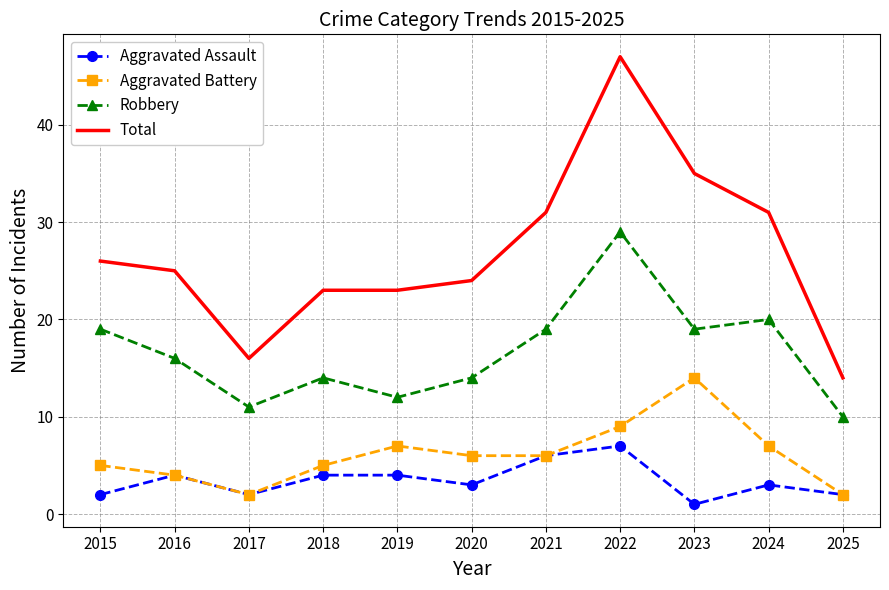

True or false: Robbery and Aggravated Assault cross at least once.

False